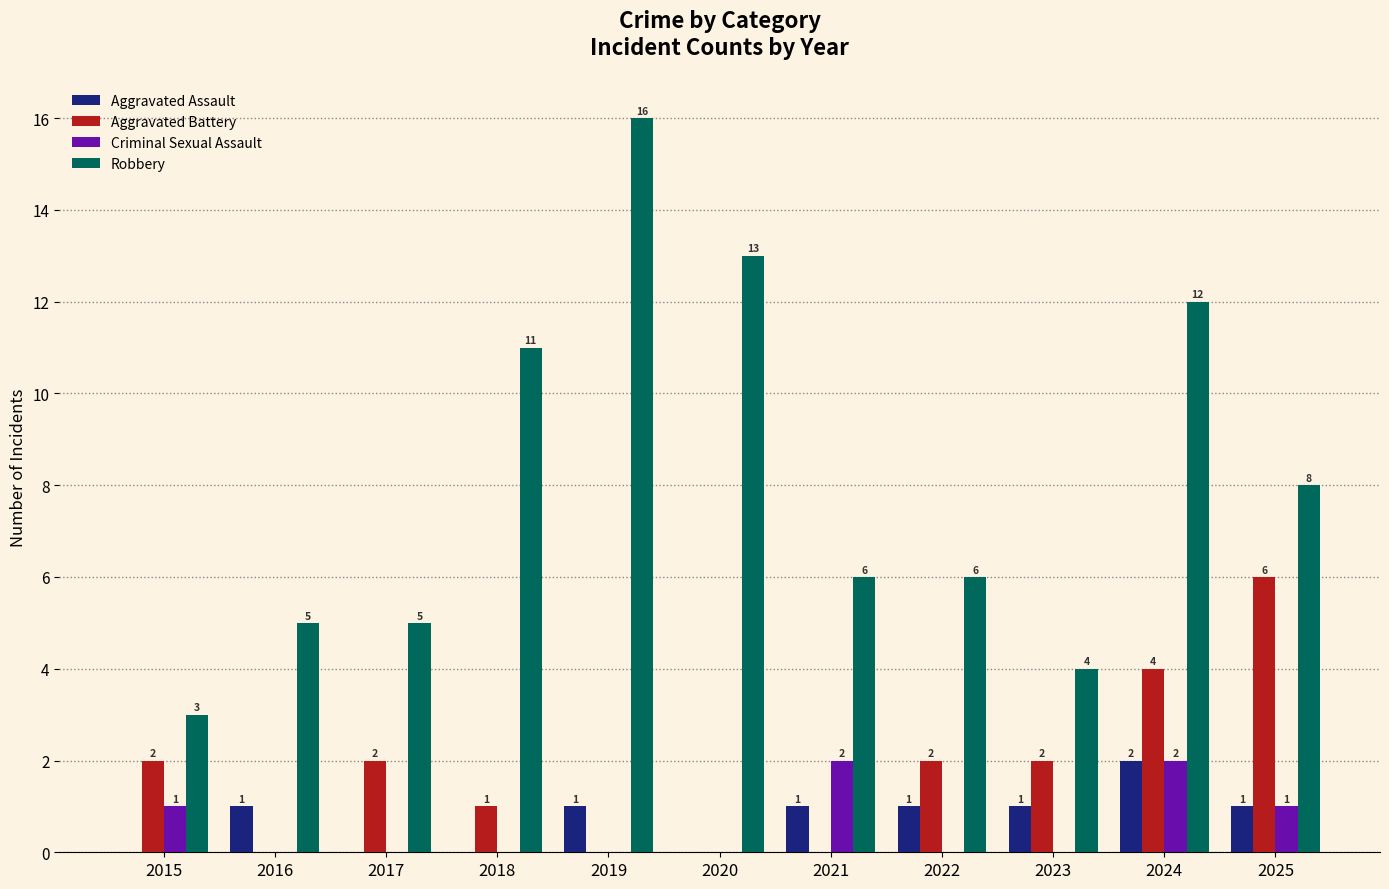

How many series are shown in this chart?

4